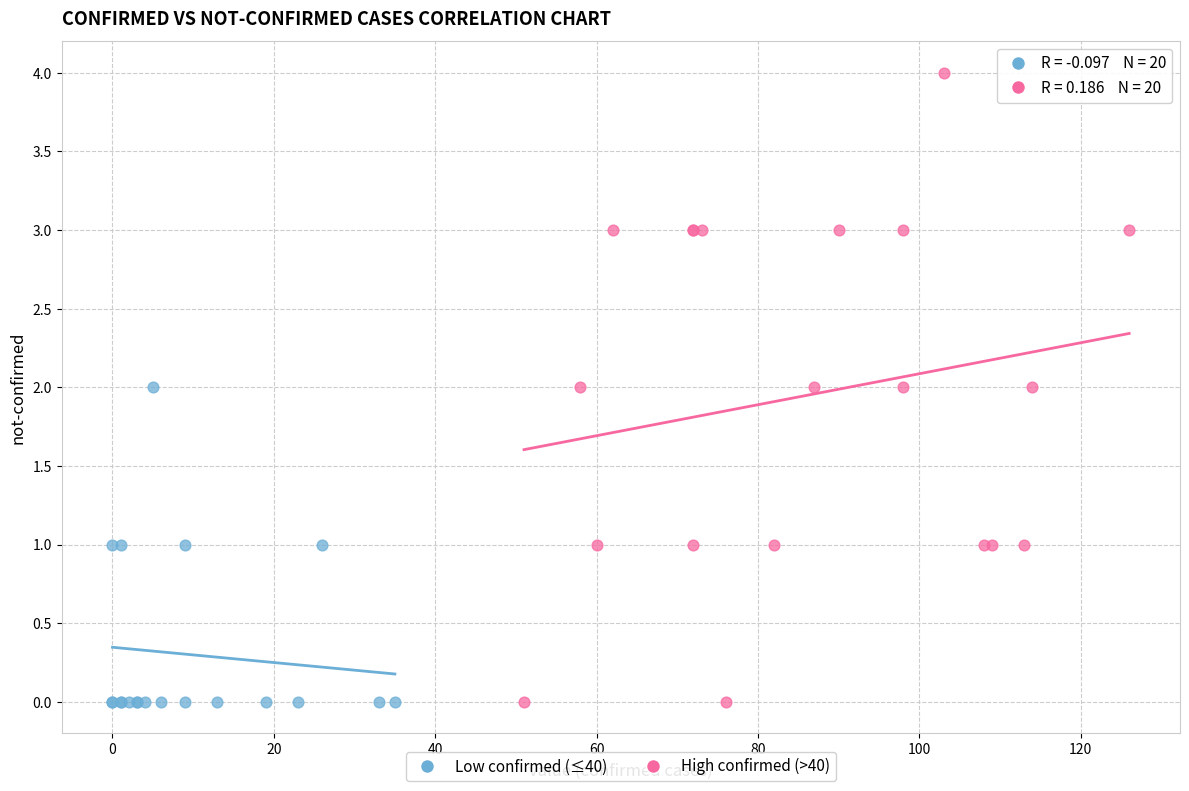

Which series reaches the maximum Y coordinate?

High confirmed (>40)